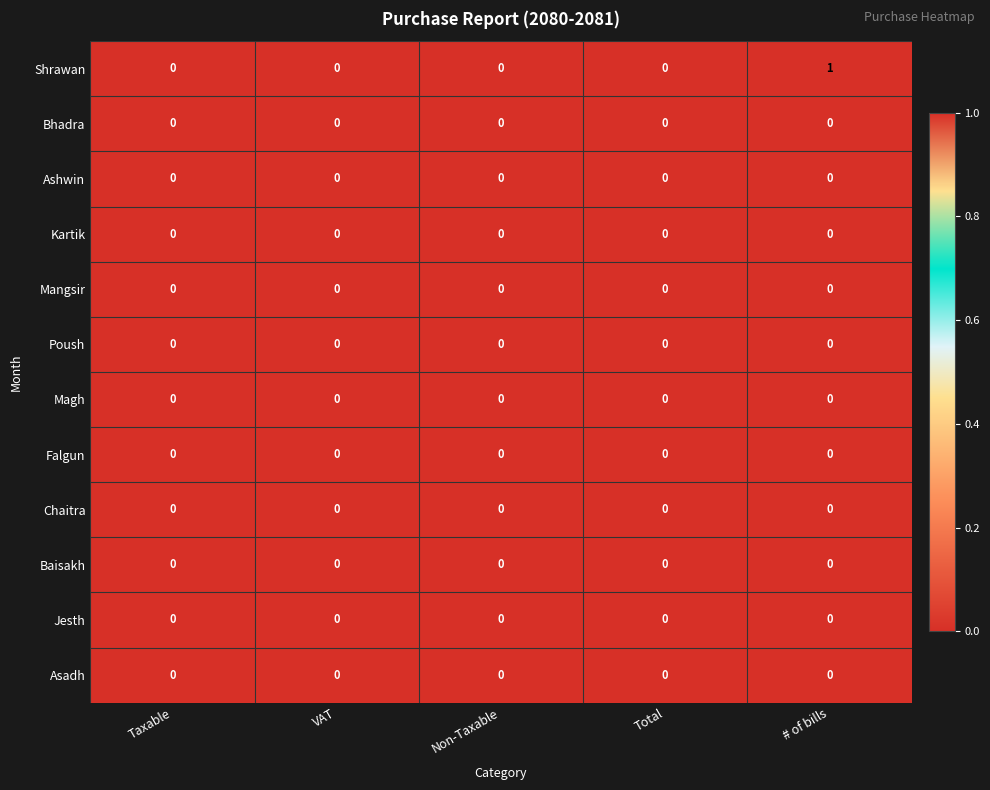

What is the difference between the highest and lowest values at # of bills?

1